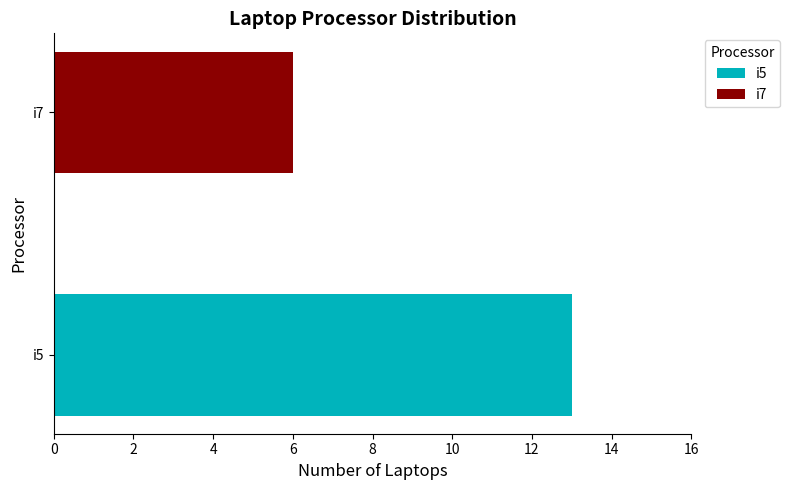

List the labels in order of value, smallest first.

i7, i5